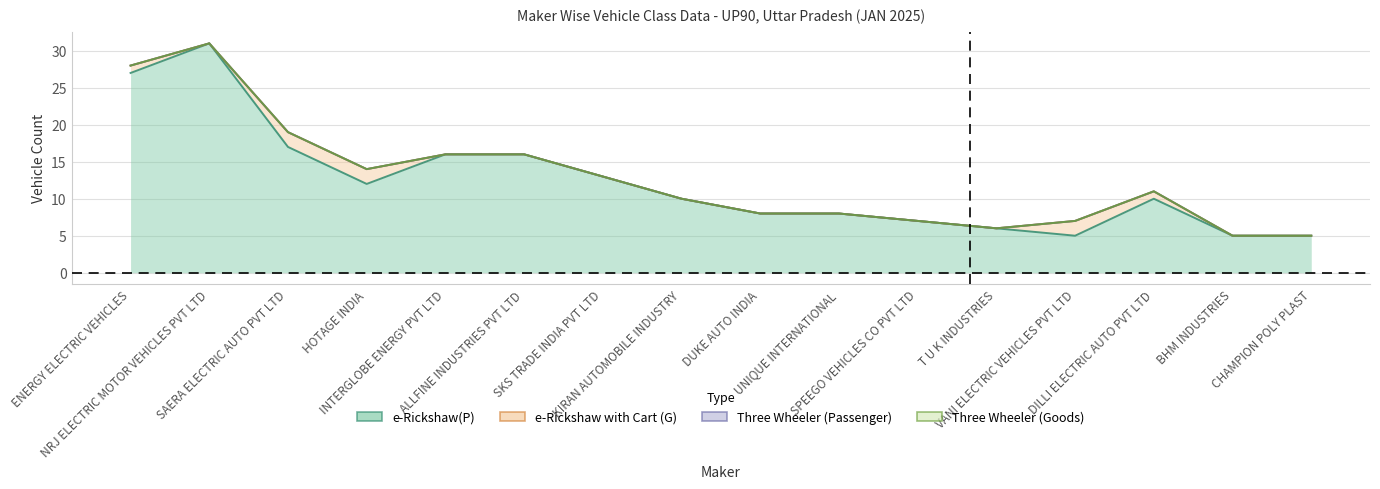

True or false: Three Wheeler (Goods) and Three Wheeler (Passenger) cross at least once.

False